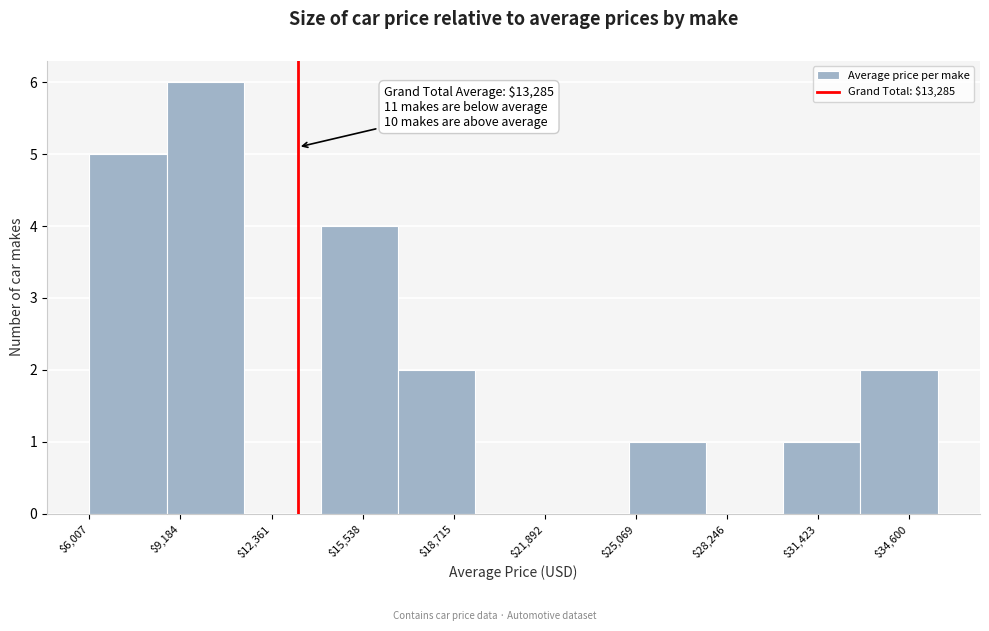

Over which range of the x-axis is the bar tallest?

8500 to 11500